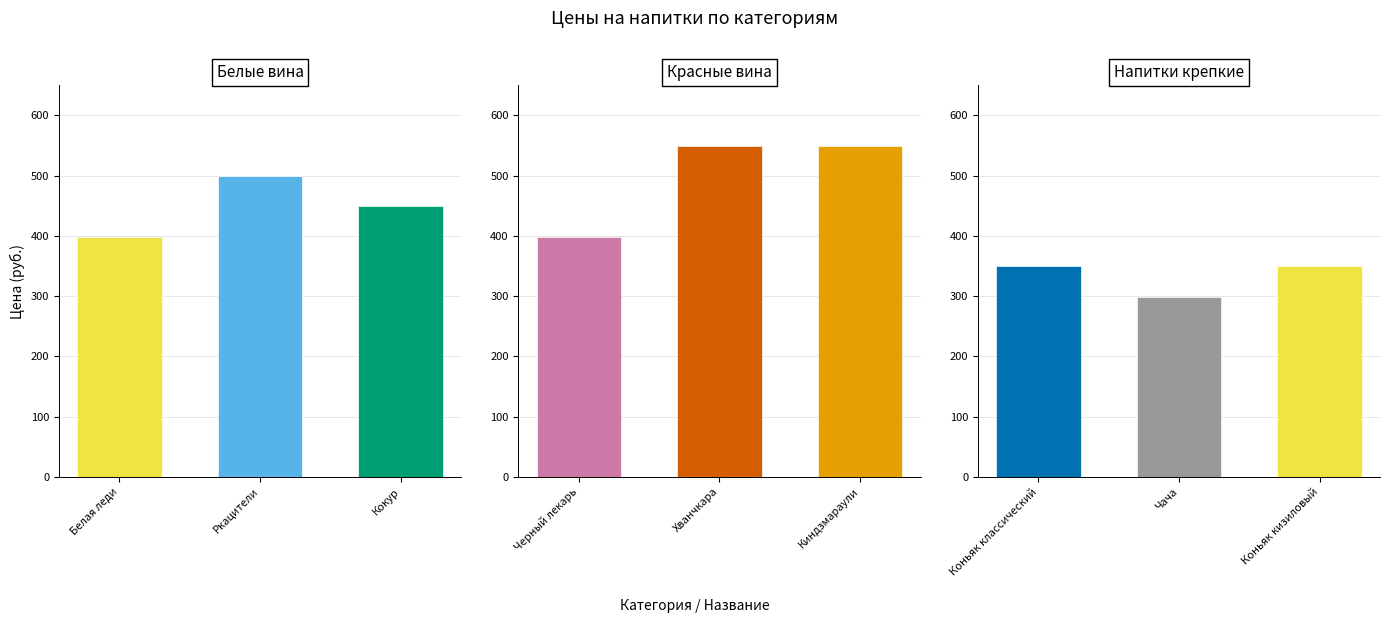

Rank the series by their maximum value, from highest to lowest.

Красные вина, Белые вина, Напитки крепкие